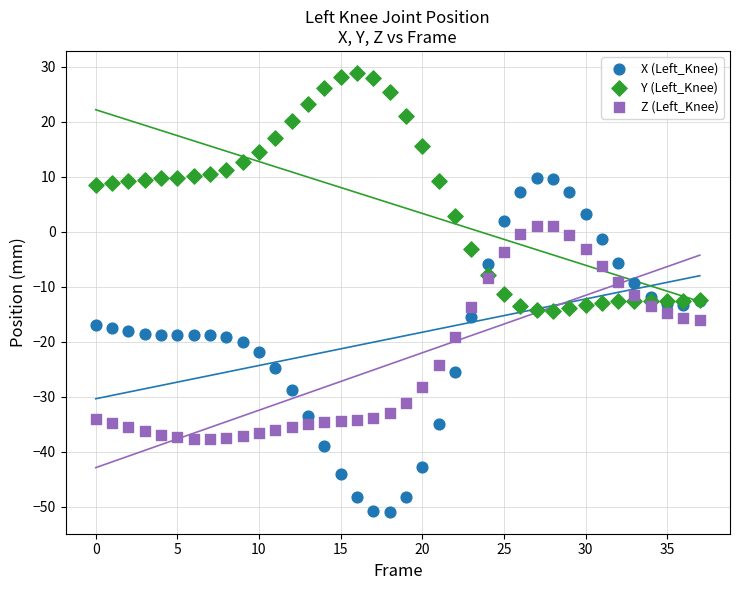

What are all the series names shown in the legend?

X (Left_Knee), Y (Left_Knee), Z (Left_Knee)